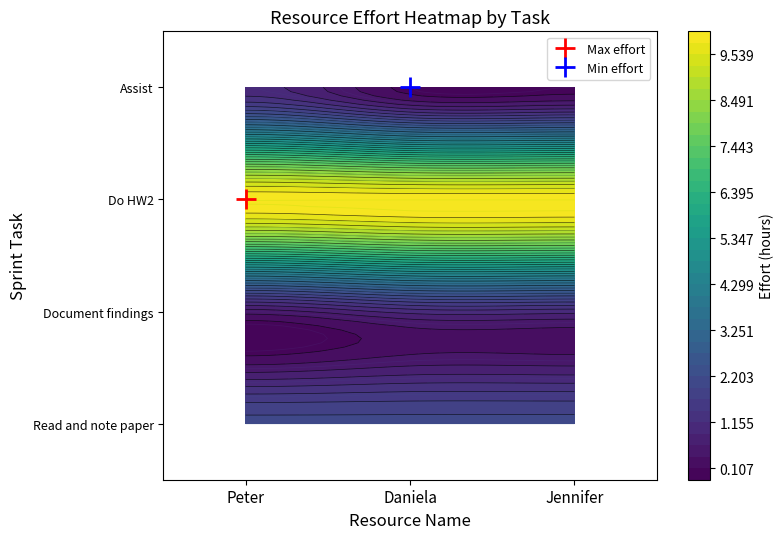

Rank the series at Document findings from lowest to highest value.

Peter, Daniela, Jennifer